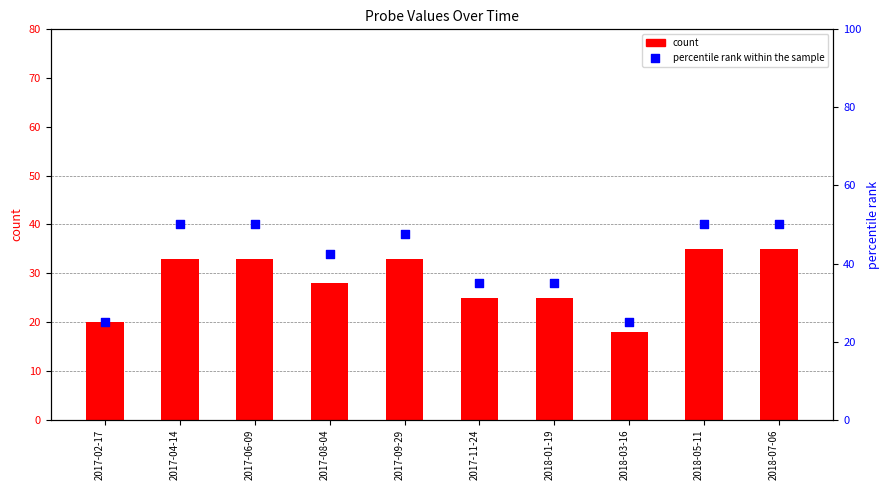

Which series has the largest Y range (max minus min)?

percentile rank within the sample